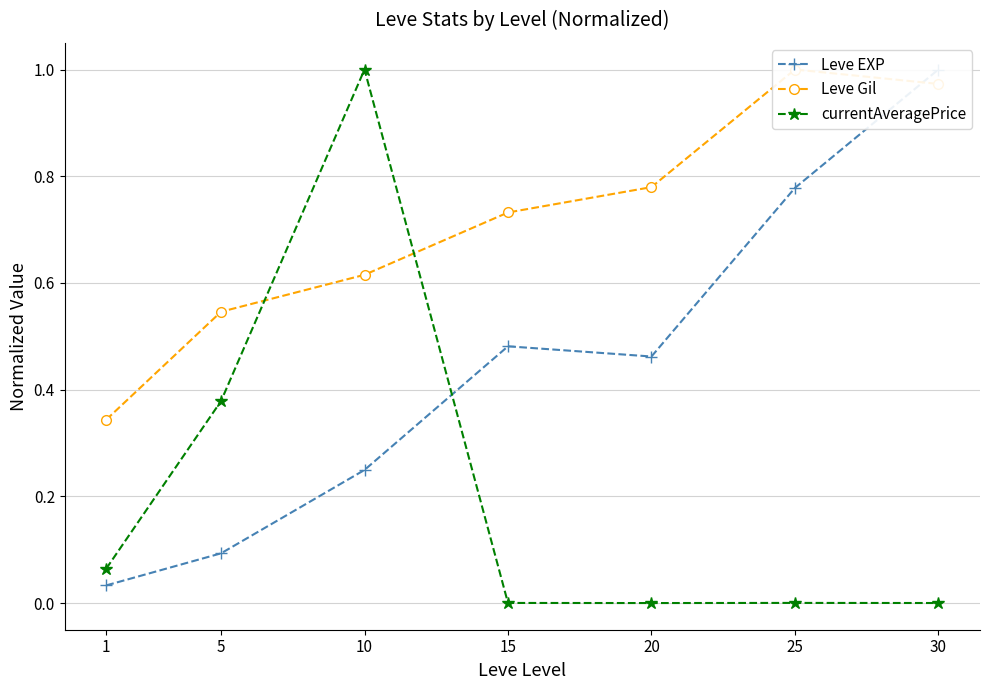

Reading left to right, list all the values displayed in this chart.

Leve EXP: 0.0	0.1	0.2	0.5	0.5	0.8	1.0
Leve Gil: 0.3	0.5	0.6	0.7	0.8	1.0	1.0
currentAveragePrice: 0.1	0.4	1.0	0.0	0.0	0.0	0.0